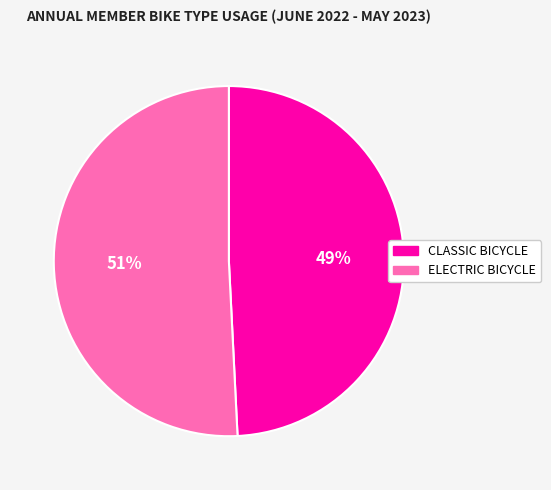

Between ELECTRIC BICYCLE and CLASSIC BICYCLE, which is larger?

ELECTRIC BICYCLE